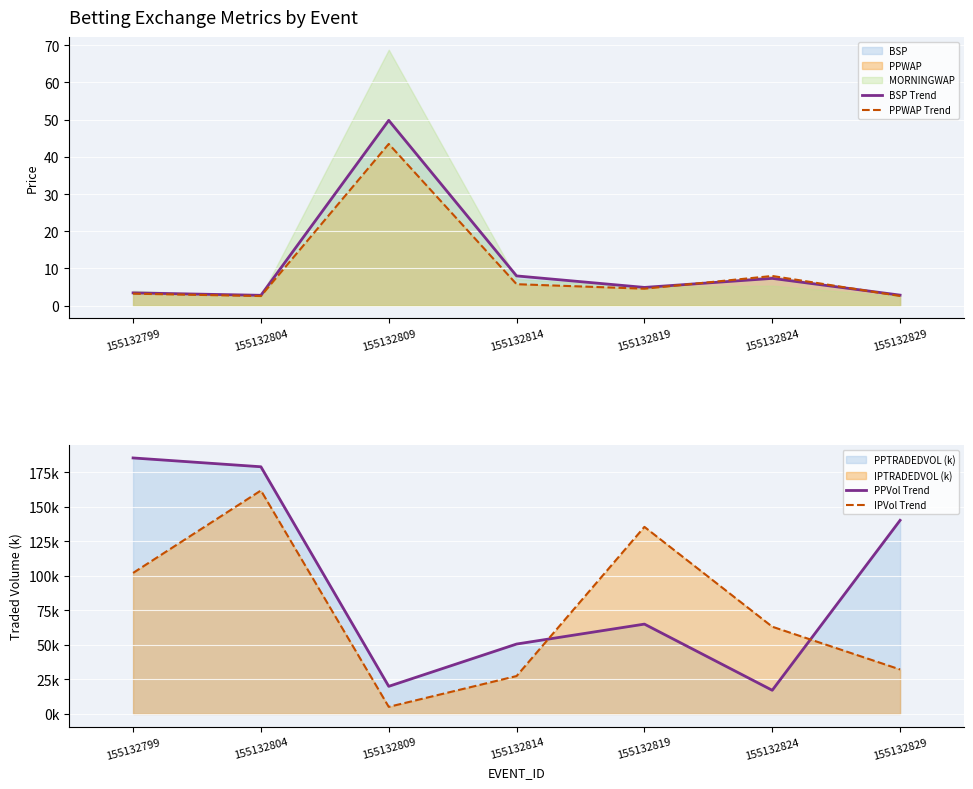

List the series in order of their peak value, highest first.

PPVol Trend, IPVol Trend, BSP Trend, PPWAP Trend